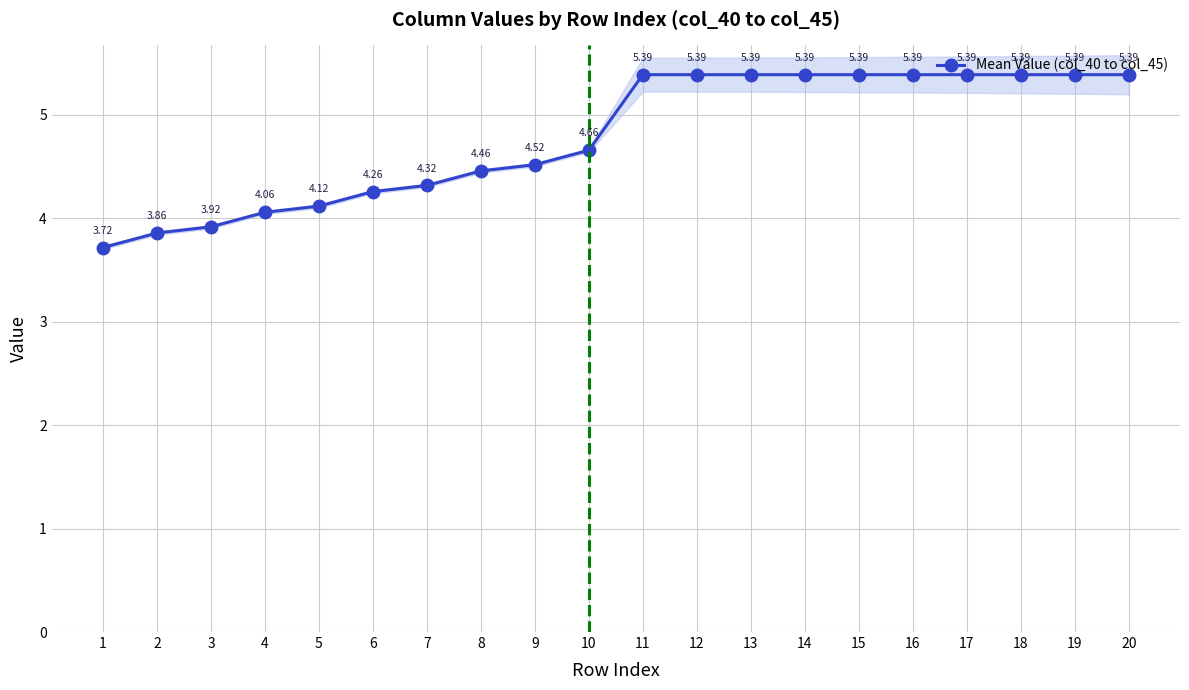

Rank the categories by value from highest to lowest.

11, 12, 13, 14, 15, 16, 17, 18, 19, 20, 10, 9, 8, 7, 6, 5, 4, 3, 2, 1